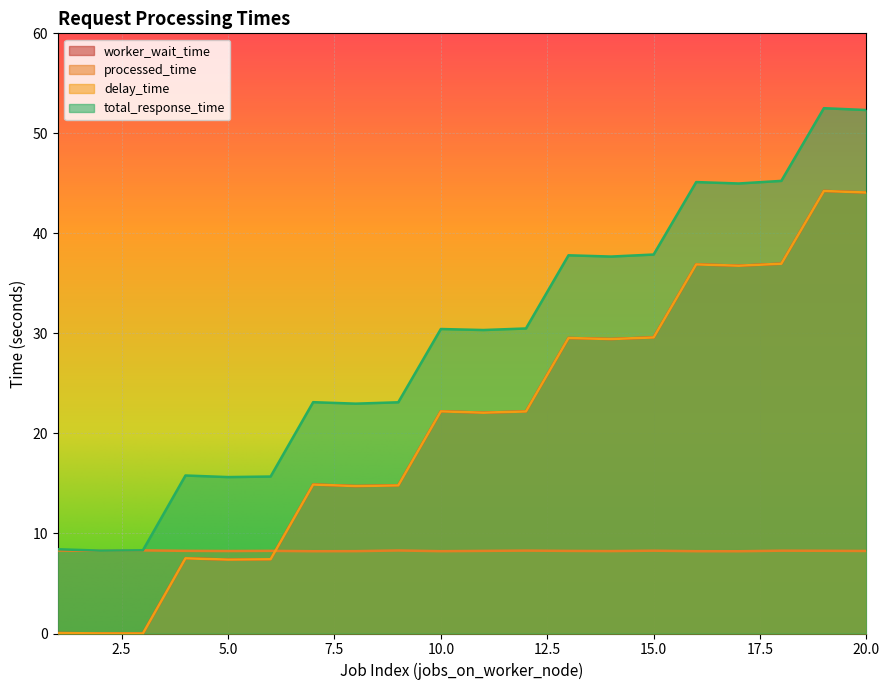

What is the greatest value displayed?

52.5